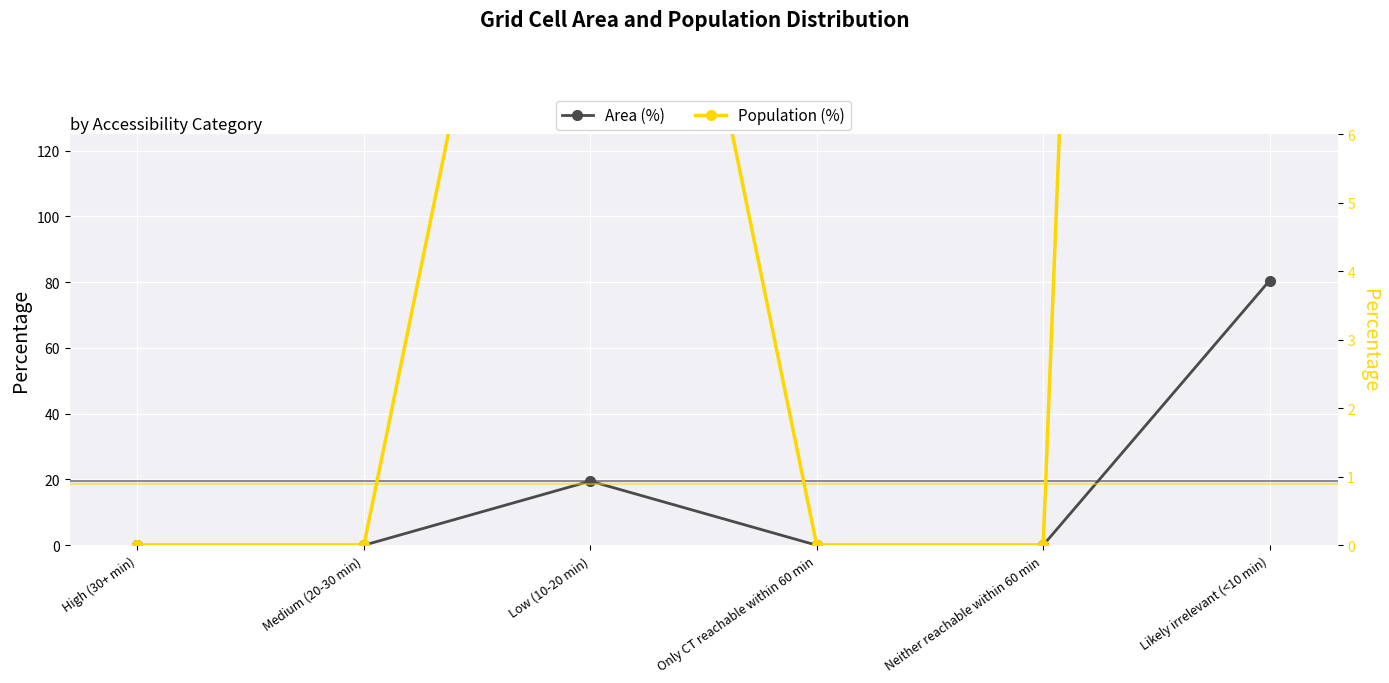

What is the sum of the Population (%) values at Only CT reachable within 60 min and Low (10-20 min)?

16.1